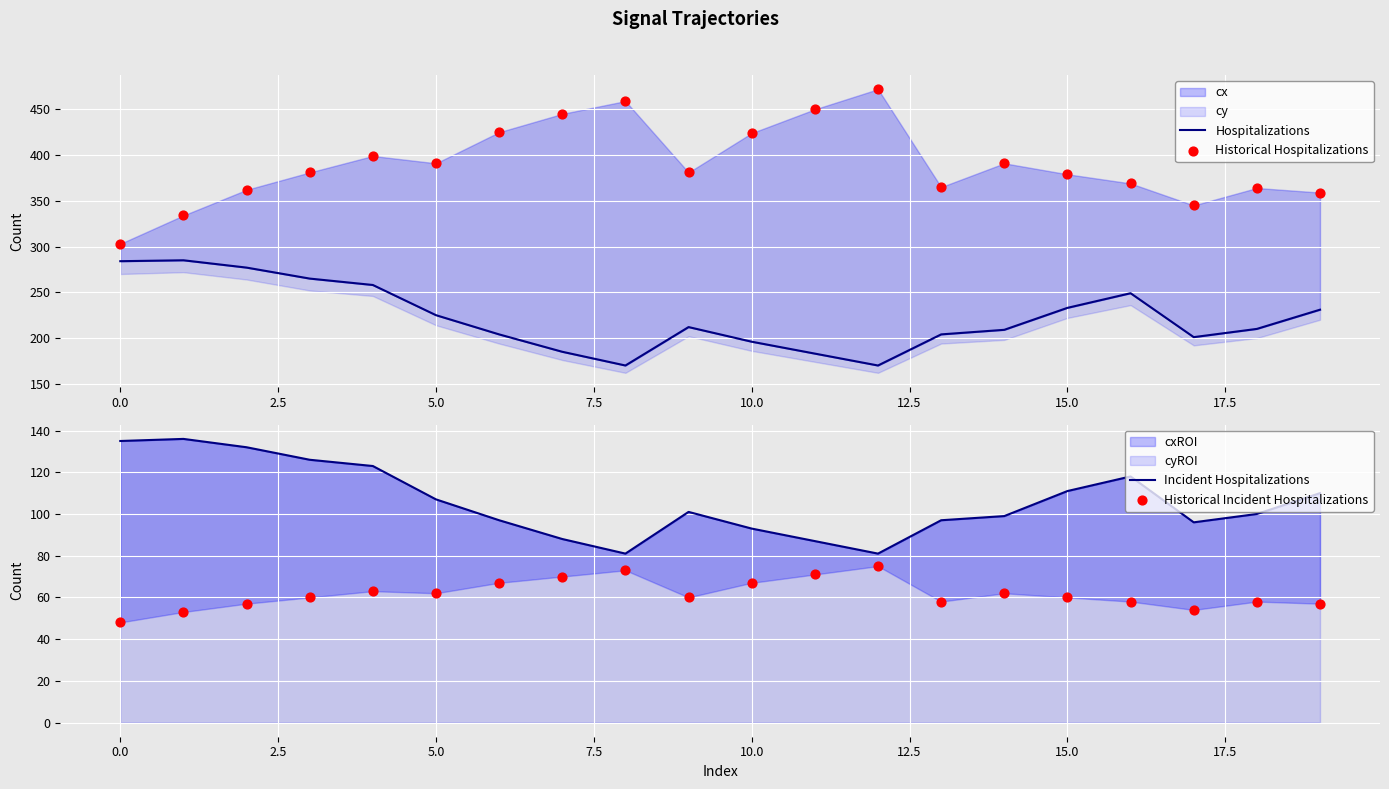

Which series reaches the maximum Y coordinate?

Historical Hospitalizations